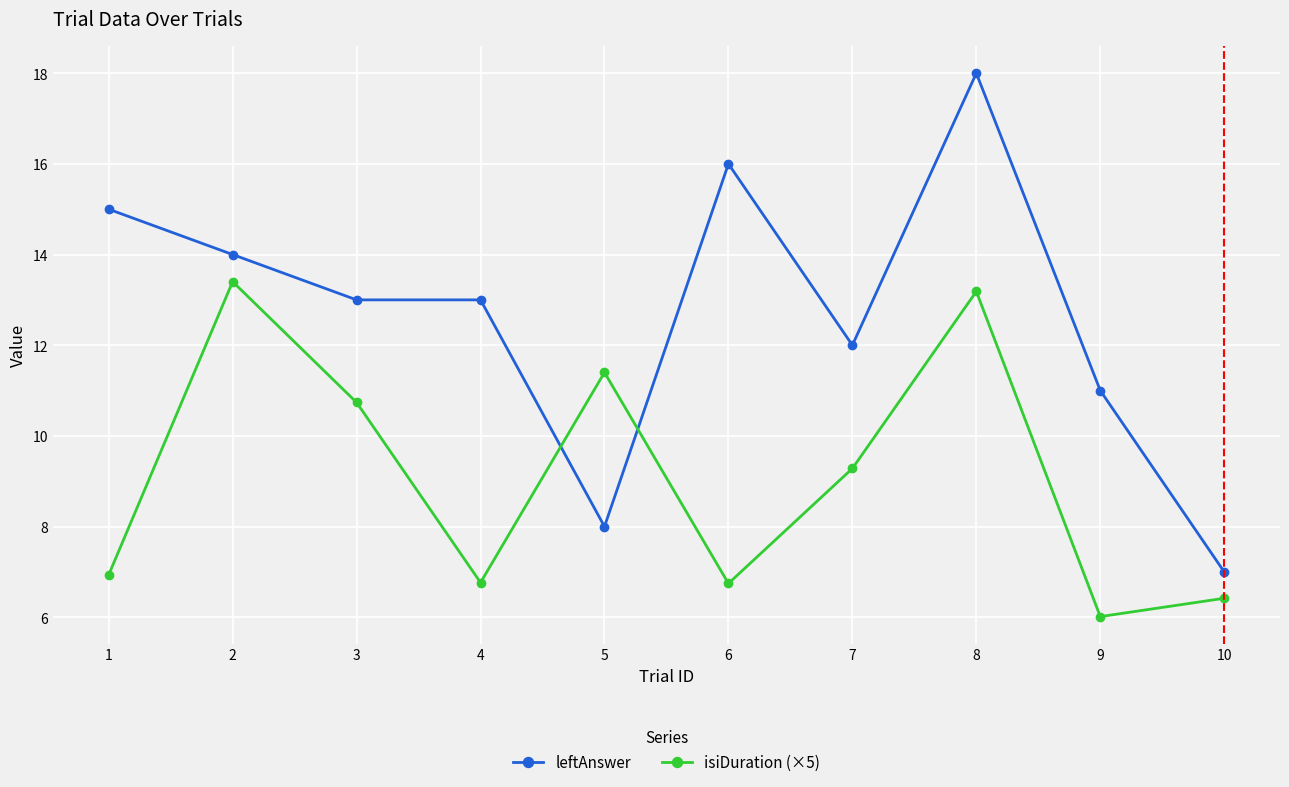

Does the chart display data point markers on the line(s)?

Yes